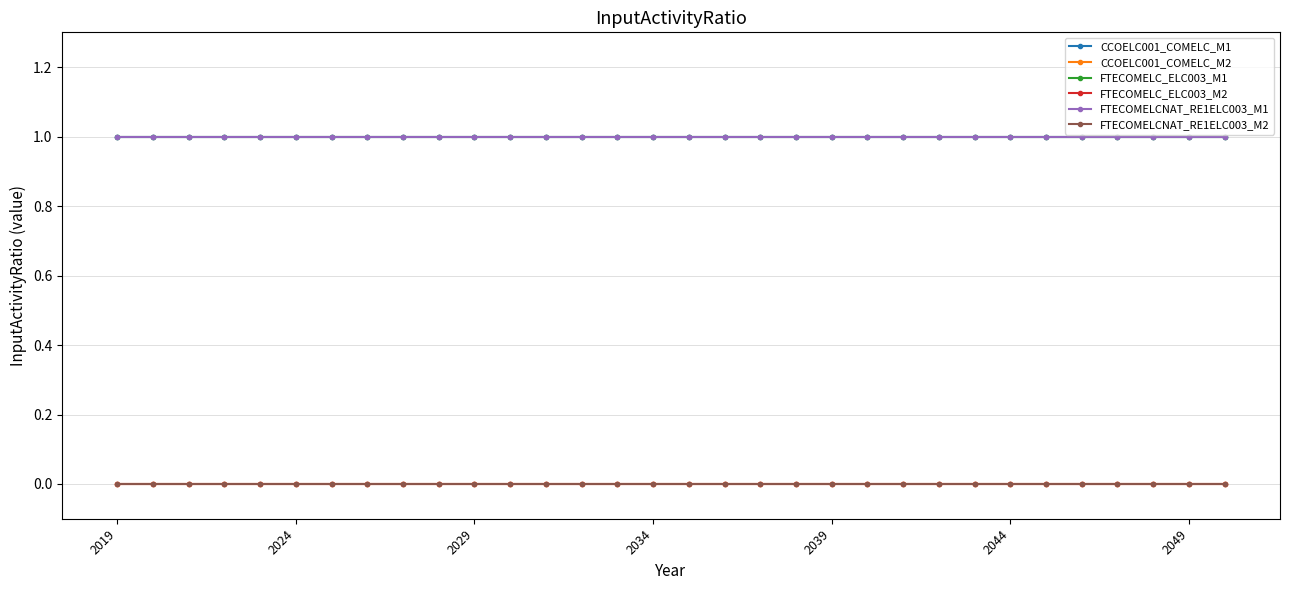

Reading left to right, list all the values displayed in this chart.

CCOELC001_COMELC_M1: 1	1	1	1	1	1	1	1	1	1	1	1	1	1	1	1	1	1	1	1	1	1	1	1	1	1	1	1	1	1	1	1
CCOELC001_COMELC_M2: 0	0	0	0	0	0	0	0	0	0	0	0	0	0	0	0	0	0	0	0	0	0	0	0	0	0	0	0	0	0	0	0
FTECOMELC_ELC003_M1: 1	1	1	1	1	1	1	1	1	1	1	1	1	1	1	1	1	1	1	1	1	1	1	1	1	1	1	1	1	1	1	1
FTECOMELC_ELC003_M2: 0	0	0	0	0	0	0	0	0	0	0	0	0	0	0	0	0	0	0	0	0	0	0	0	0	0	0	0	0	0	0	0
FTECOMELCNAT_RE1ELC003_M1: 1	1	1	1	1	1	1	1	1	1	1	1	1	1	1	1	1	1	1	1	1	1	1	1	1	1	1	1	1	1	1	1
FTECOMELCNAT_RE1ELC003_M2: 0	0	0	0	0	0	0	0	0	0	0	0	0	0	0	0	0	0	0	0	0	0	0	0	0	0	0	0	0	0	0	0